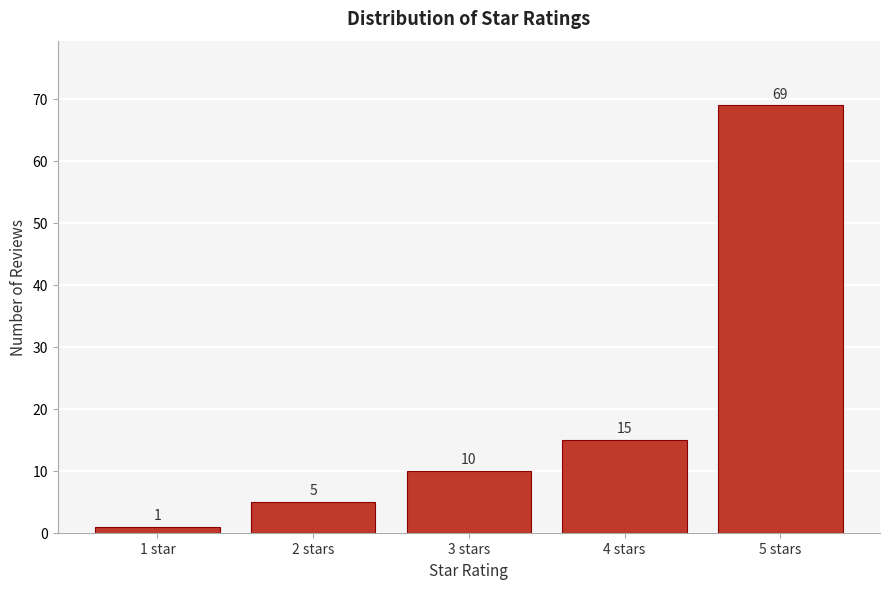

Reading right to left, transcribe all the data shown in this chart.

5 stars=69	4 stars=15	3 stars=10	2 stars=5	1 star=1